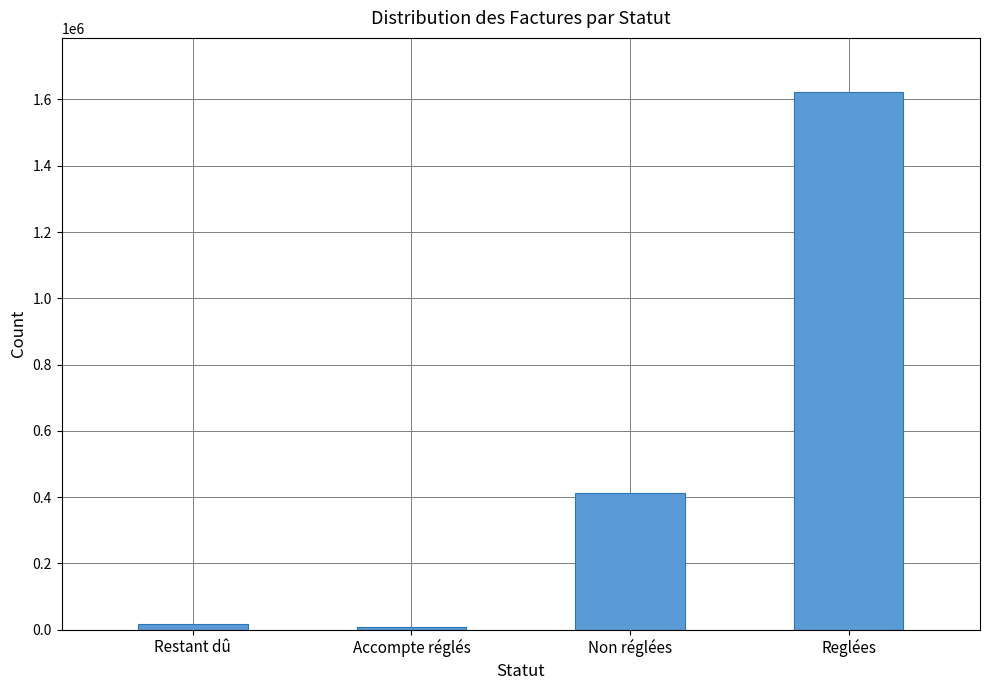

What is the value of the 3rd bar from the left?

411276.0